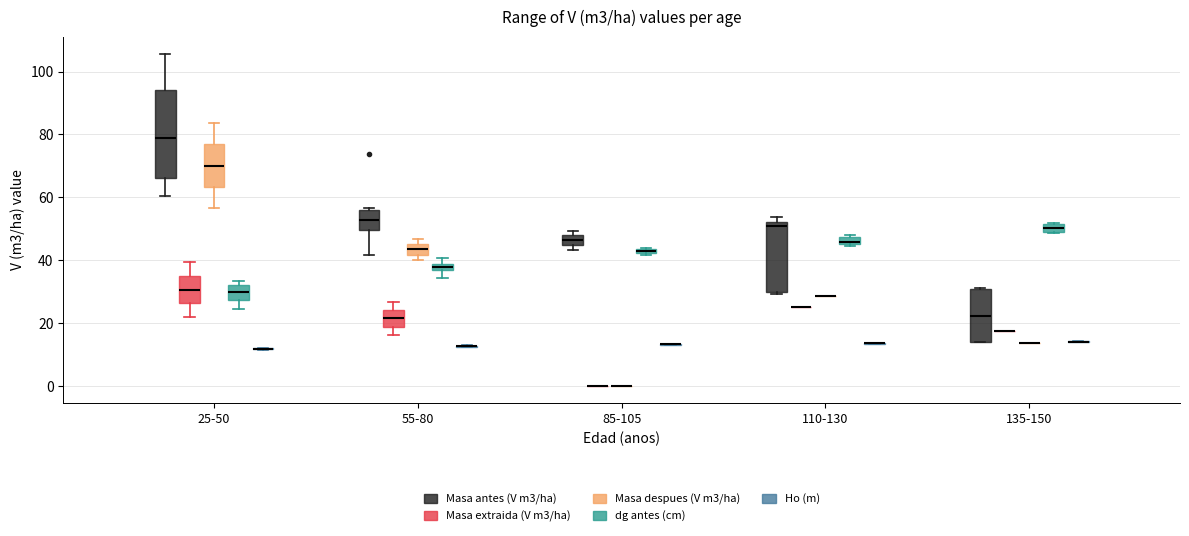

Where is the upper edge of the box for 55-80 (Masa despues (V m3/ha)) on the y-axis? The values are not printed on the chart, so give them approximately, as read against the axis.

46